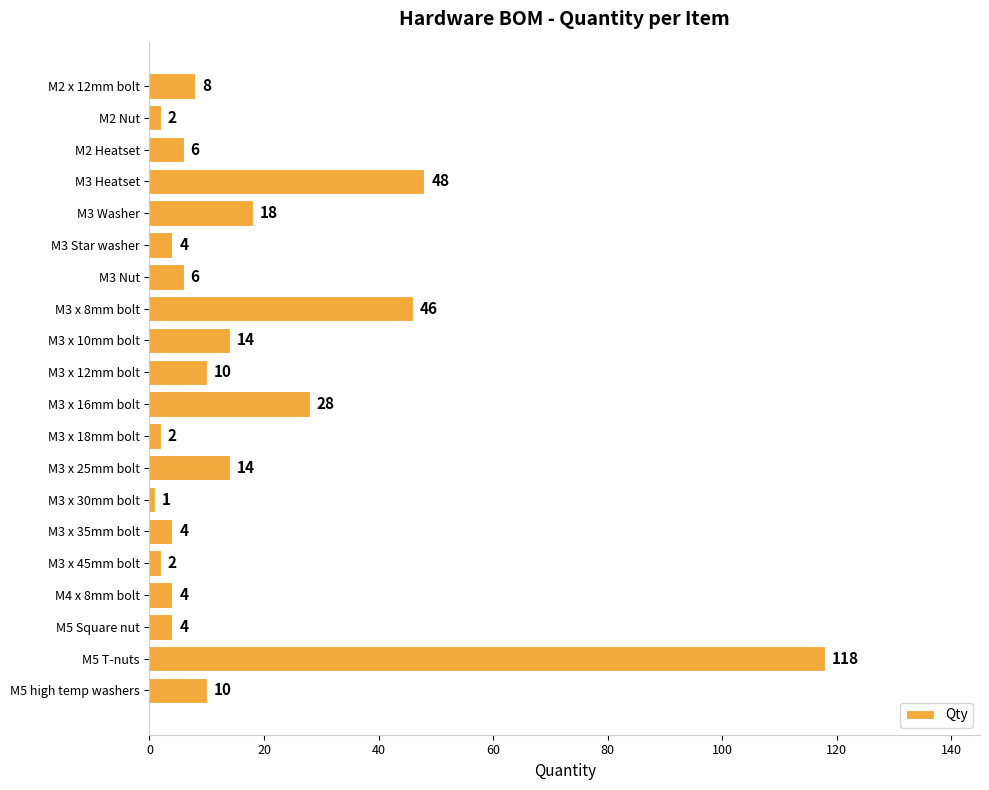

The value at M2 x 12mm bolt is 8. True or false?

True